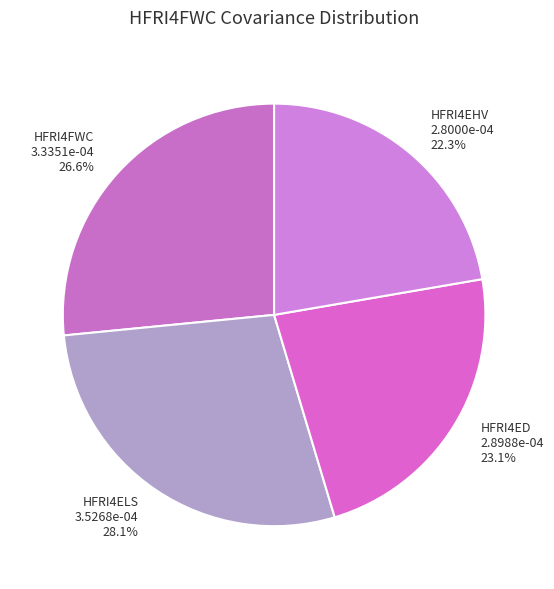

How many slices are in this pie chart?

4